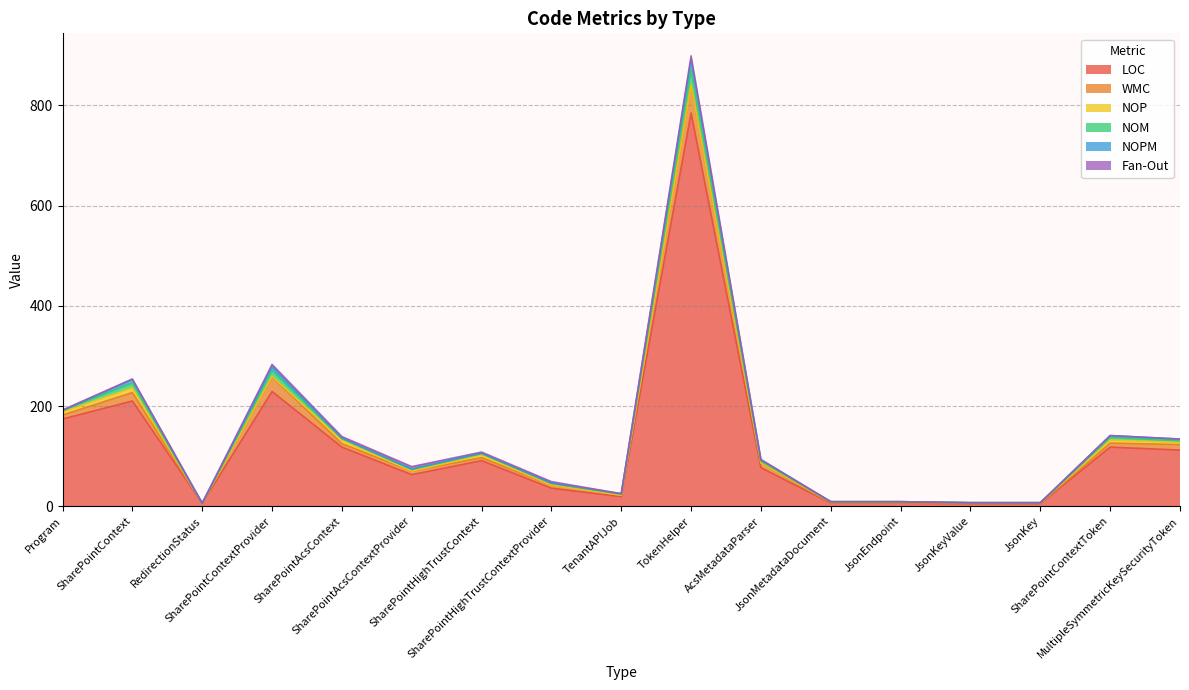

Is the value of LOC at SharePointContextProvider greater than the value of WMC at SharePointHighTrustContext?

Yes